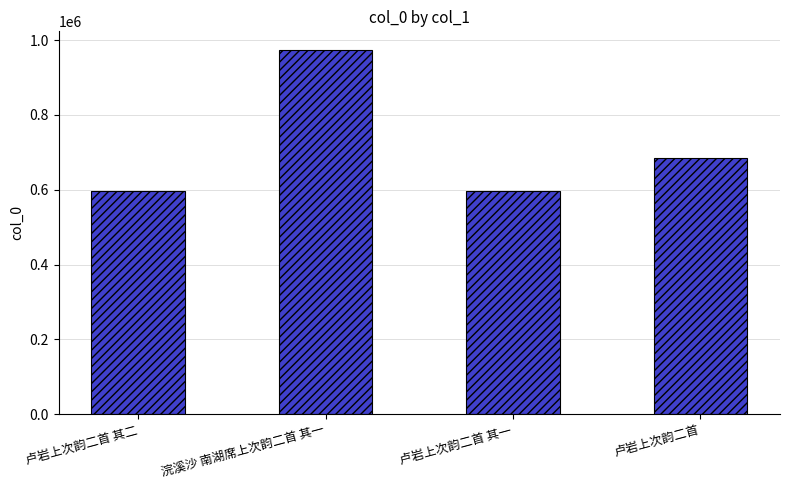

Between 卢岩上次韵二首 其一 and 浣溪沙 南湖席上次韵二首 其一, which is larger?

浣溪沙 南湖席上次韵二首 其一